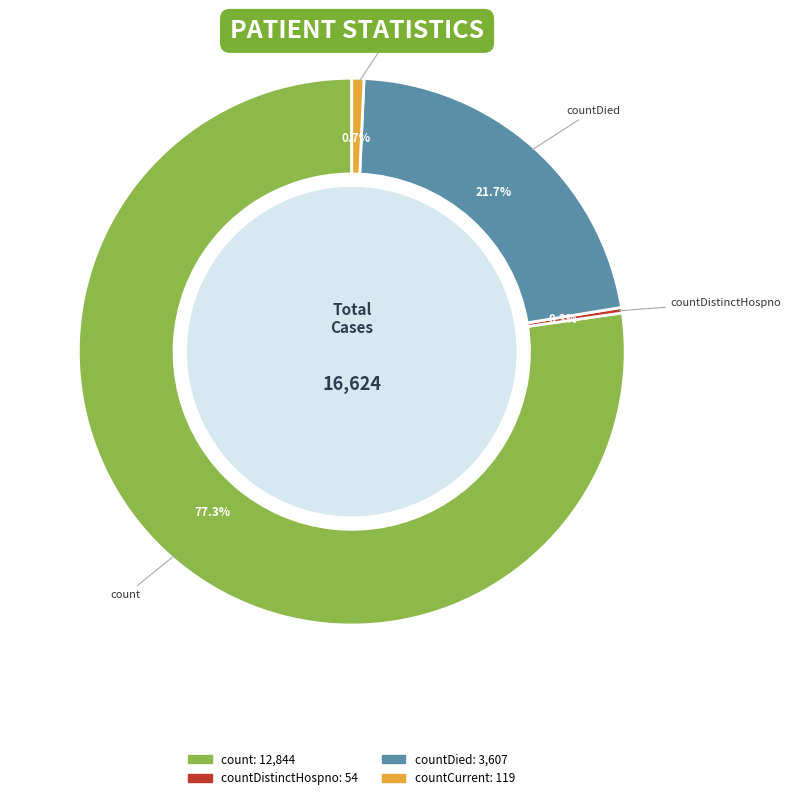

Does any single category account for the majority?

Yes